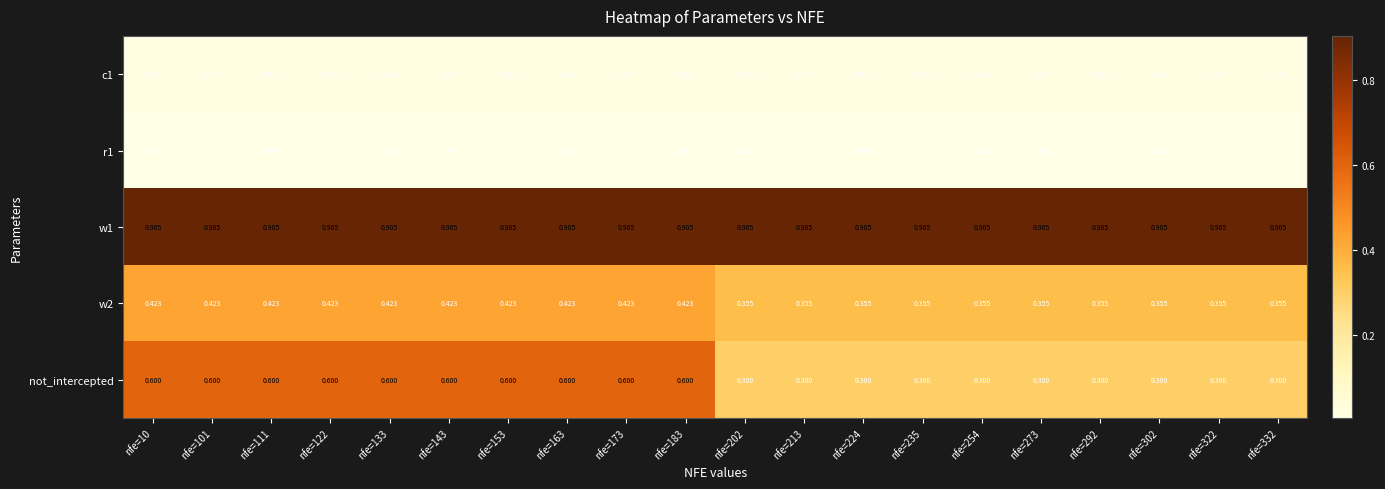

How many categories are shown in the chart?

20